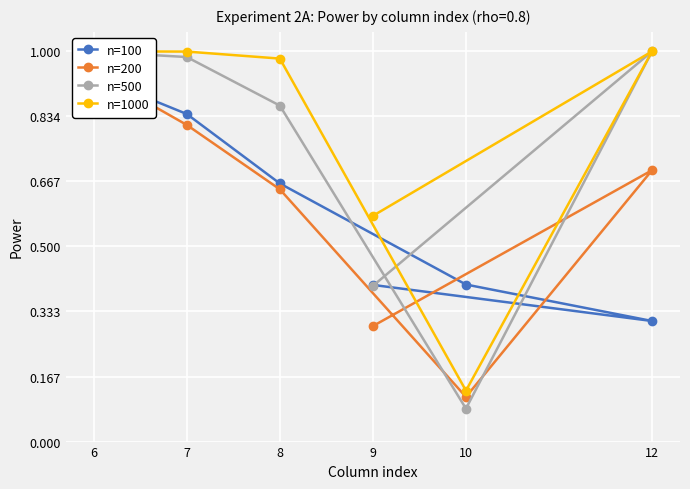

Is it true that n=200 equals 0.6 at 8?

True